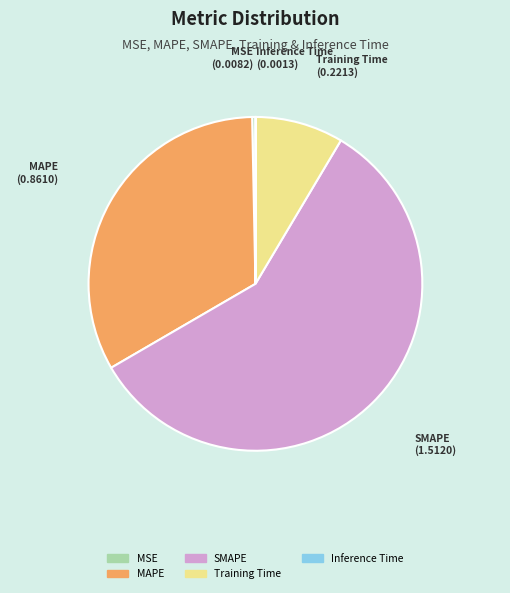

Is it true that SMAPE is 45% of the pie?

False